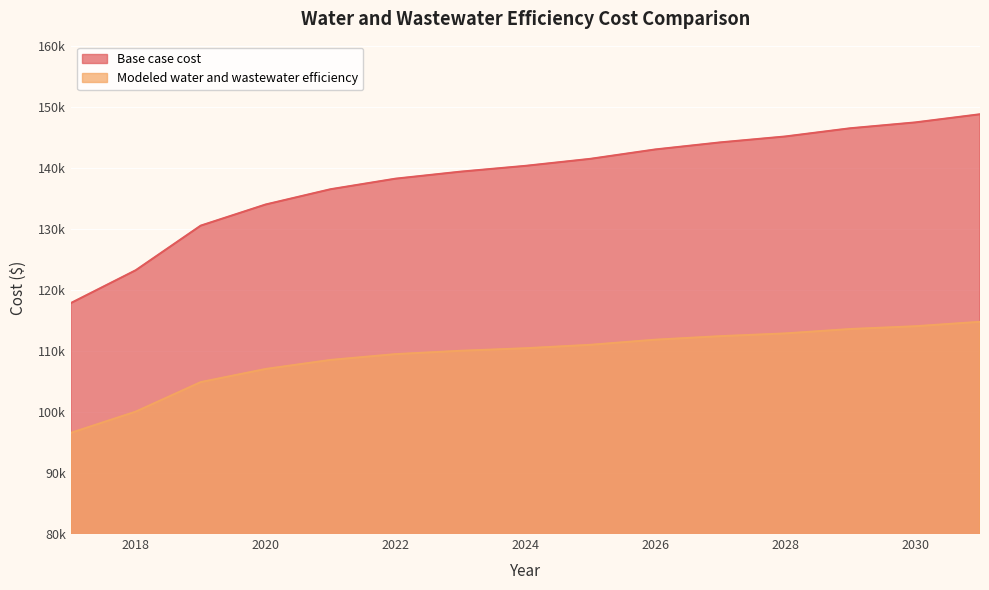

Which series changed the most between 2020 and 2027?

Base case cost